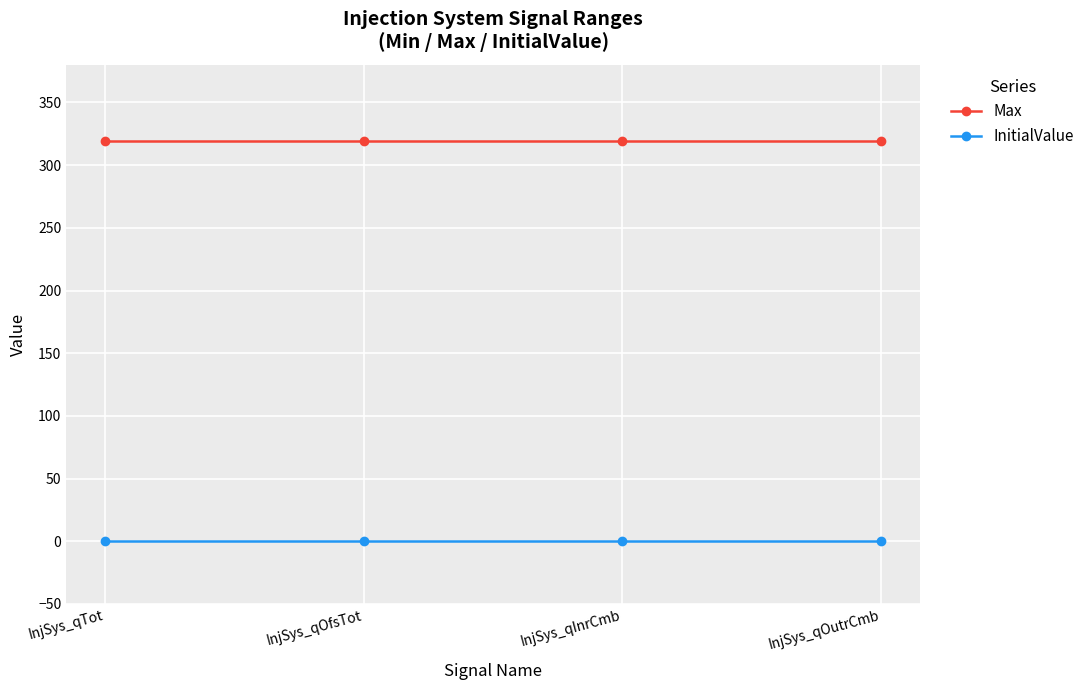

Read the Max value at InjSys_qInrCmb.

319